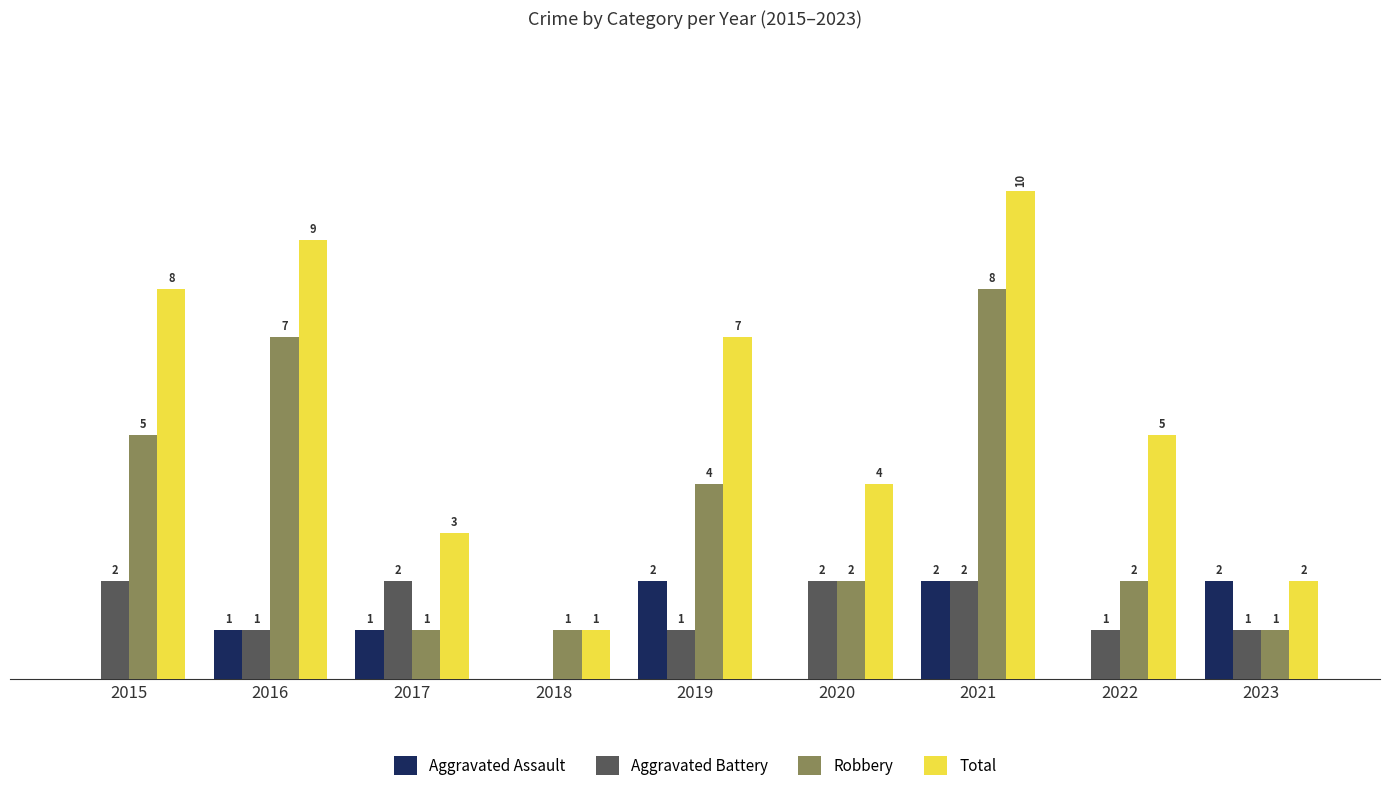

Which series has the largest total across all categories?

Total